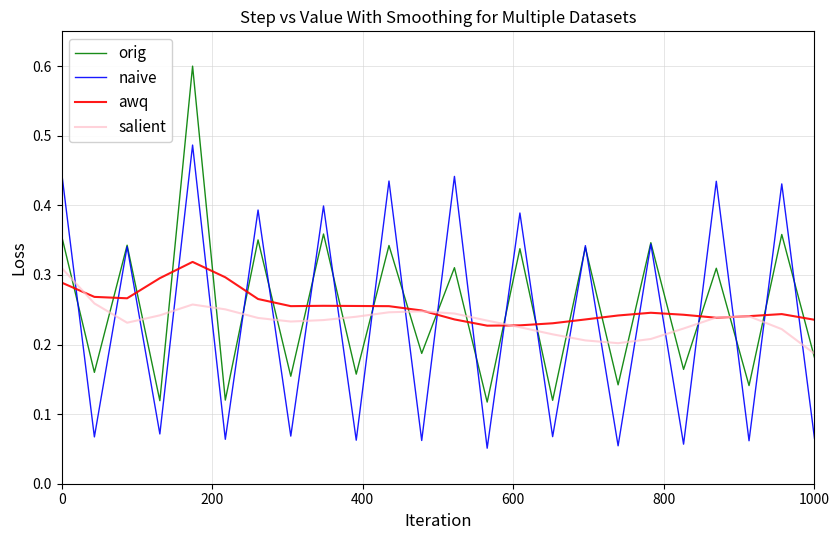

How many orig values are between 0 and 1?

24